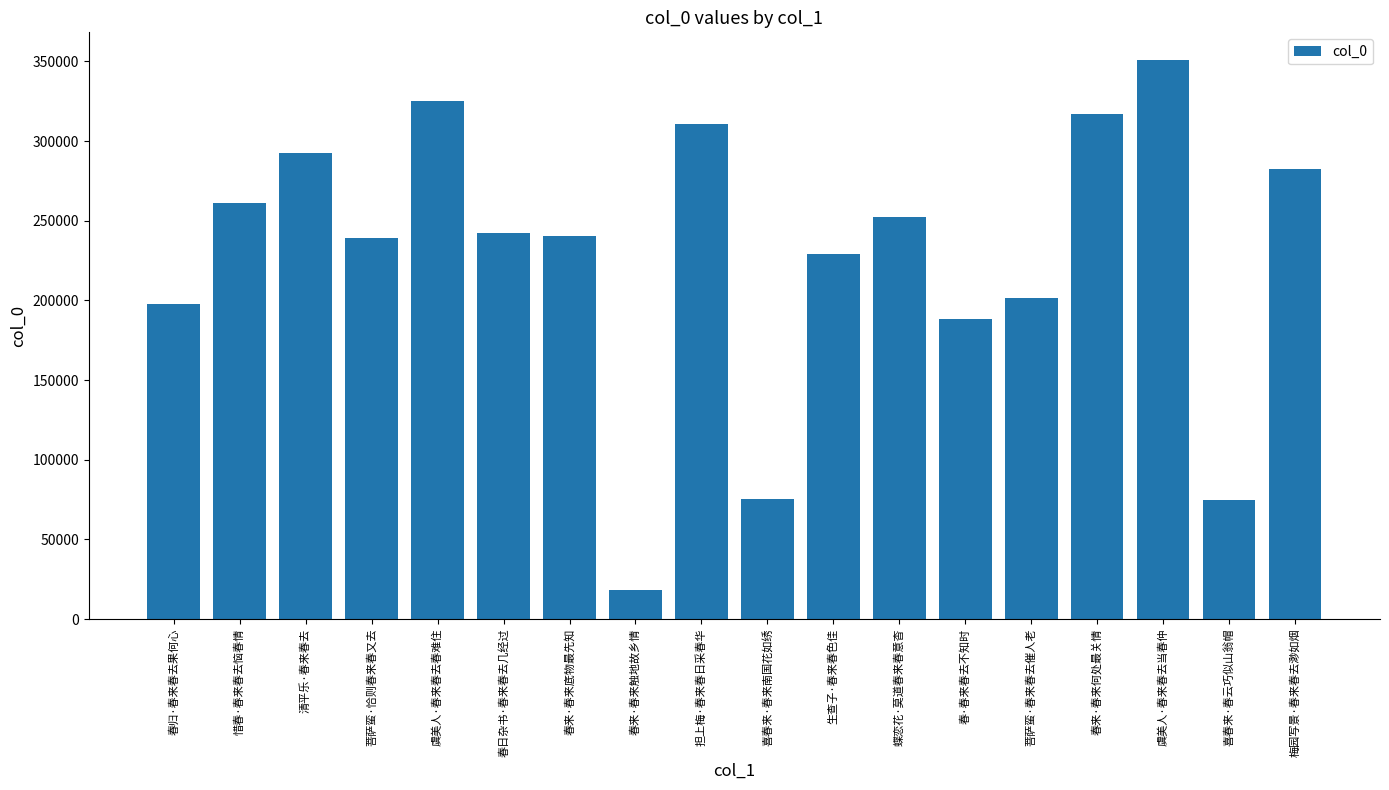

At which category does the chart reach its minimum across all series?

春来·春来触地故乡情